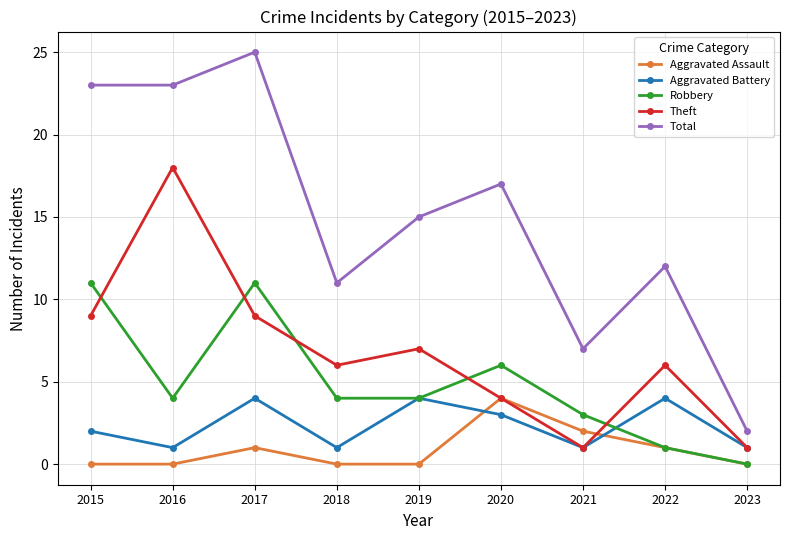

How many distinct data groups are displayed?

5